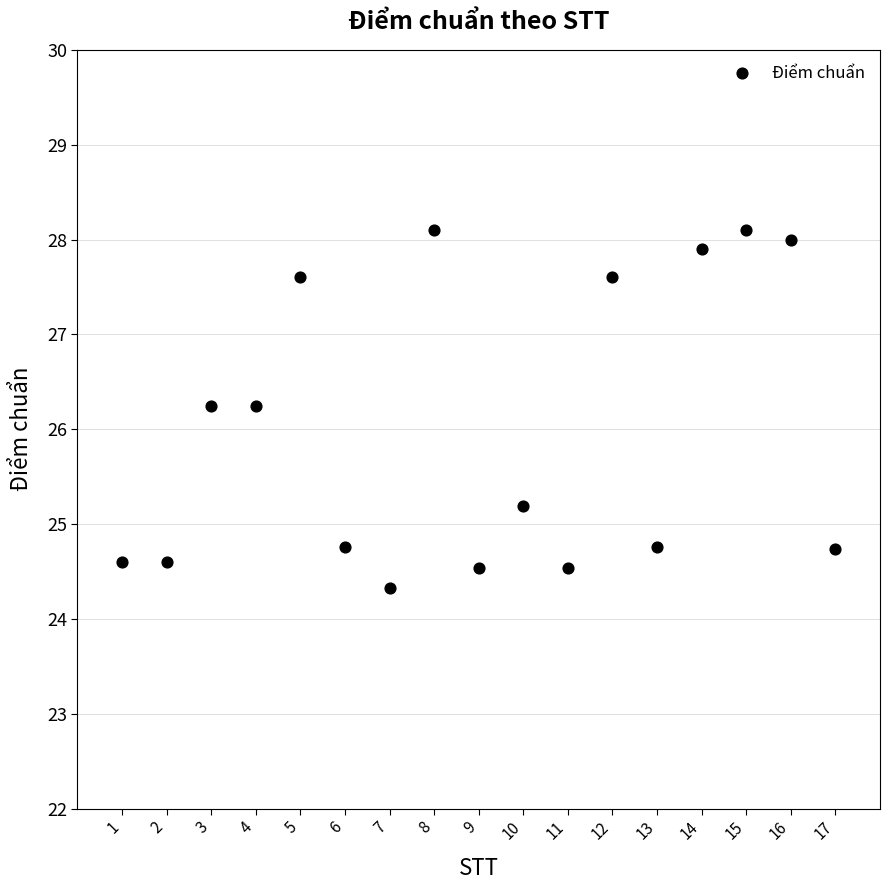

What is the range of X values (max minus min)?

16.0